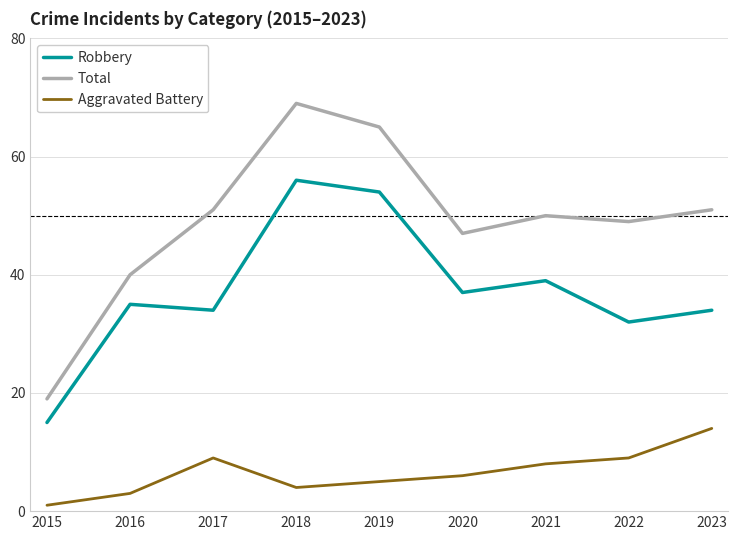

Is it true that Total equals 51 at 2017?

True